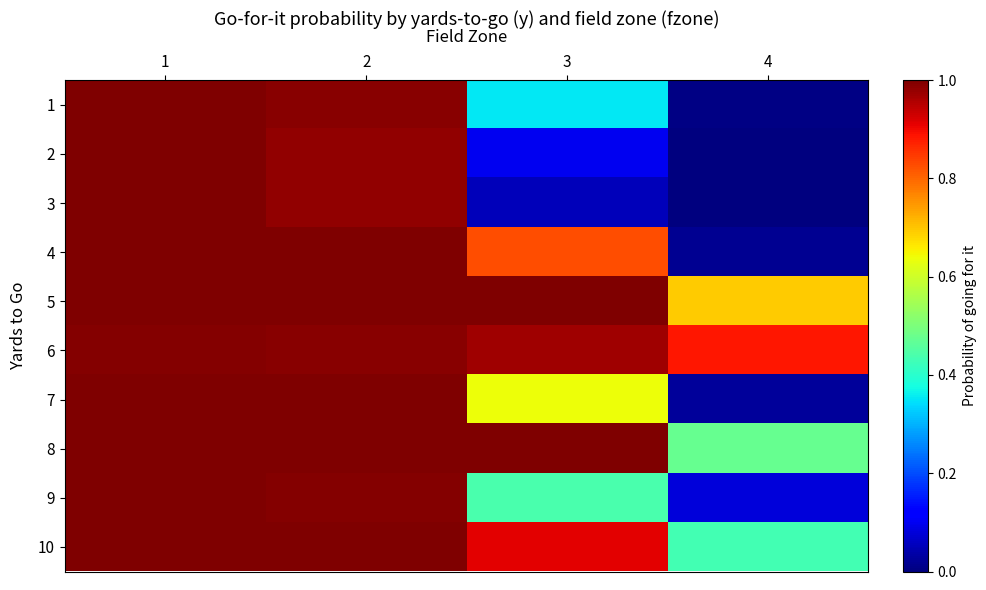

Reading left to right, what are all the values shown in this chart?

1: 1=1.0	2=1.0	3=0.4	4=0.0
2: 1=1.0	2=1.0	3=0.1	4=0.0
3: 1=1.0	2=1.0	3=0.1	4=0.0
4: 1=1.0	2=1.0	3=0.8	4=0.0
5: 1=1.0	2=1.0	3=1.0	4=0.7
6: 1=1.0	2=1.0	3=1.0	4=0.9
7: 1=1.0	2=1.0	3=0.6	4=0.0
8: 1=1.0	2=1.0	3=1.0	4=0.5
9: 1=1.0	2=1.0	3=0.4	4=0.1
10: 1=1.0	2=1.0	3=0.9	4=0.4